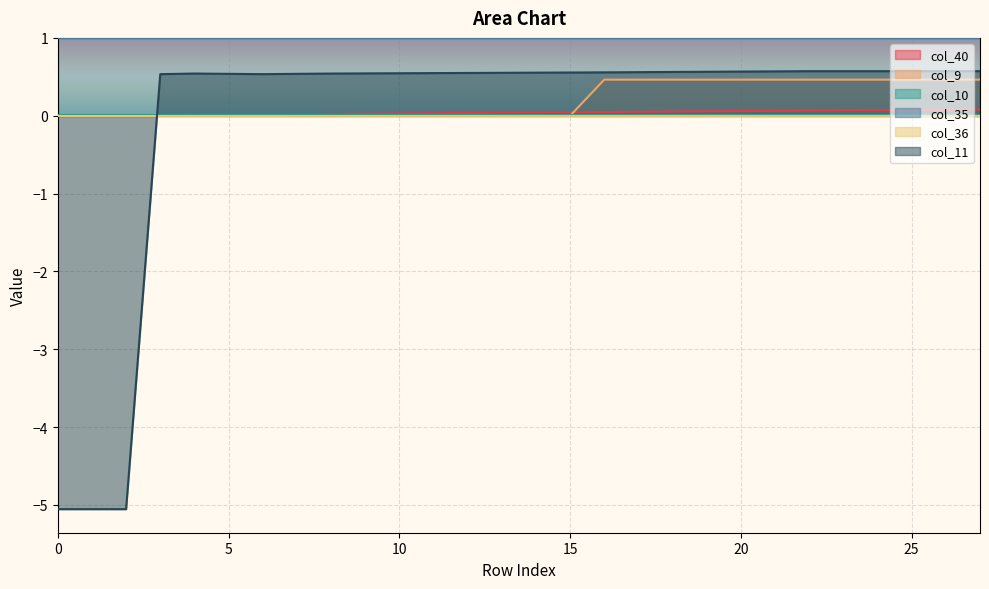

What is the sum of all col_40 values?

1.1